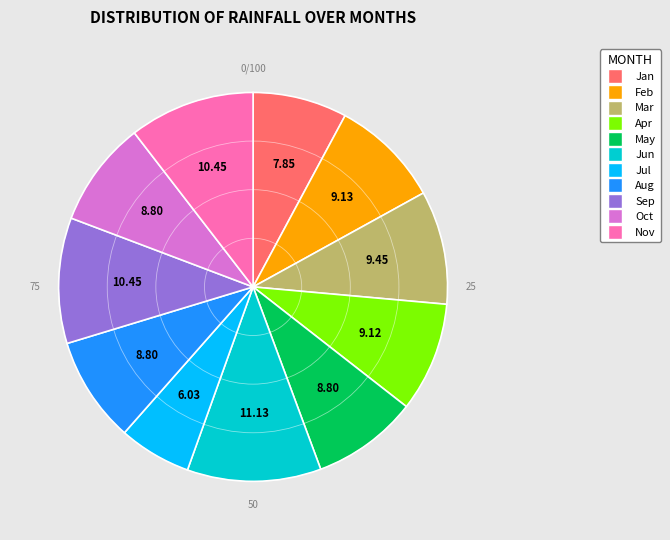

Does May represent more than half of the total?

No